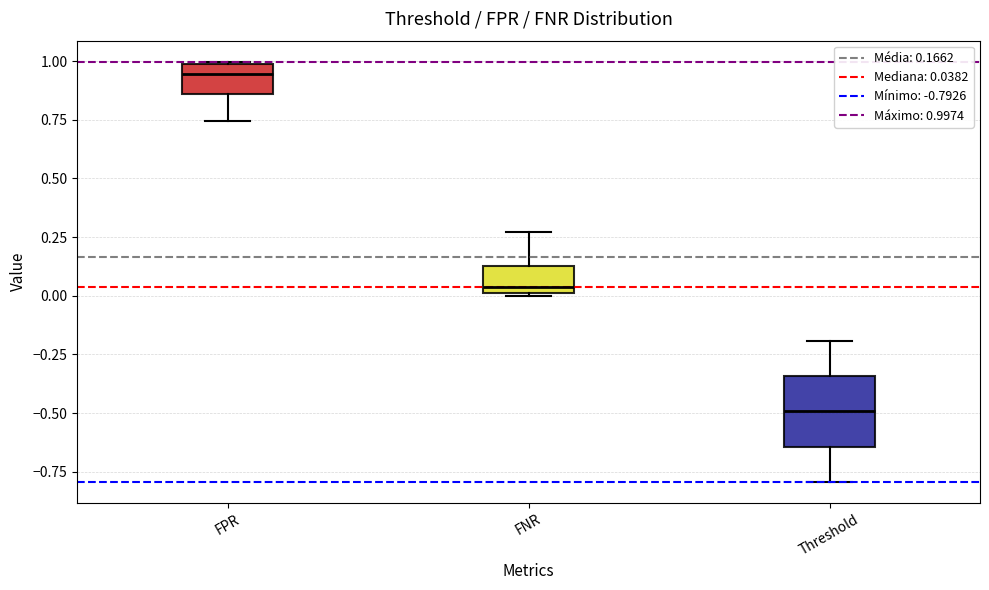

Where does the median line of the box for FPR sit on the y-axis? The values are not printed on the chart, so give them approximately, as read against the axis.

0.95